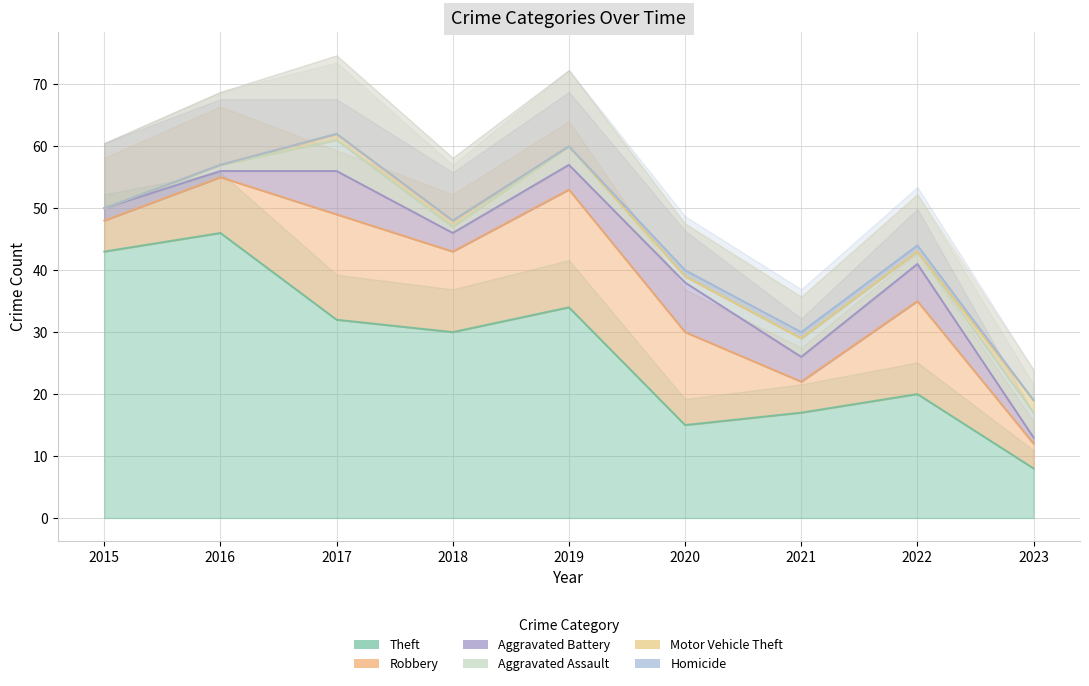

At how many categories does at least one series exceed 41?

2